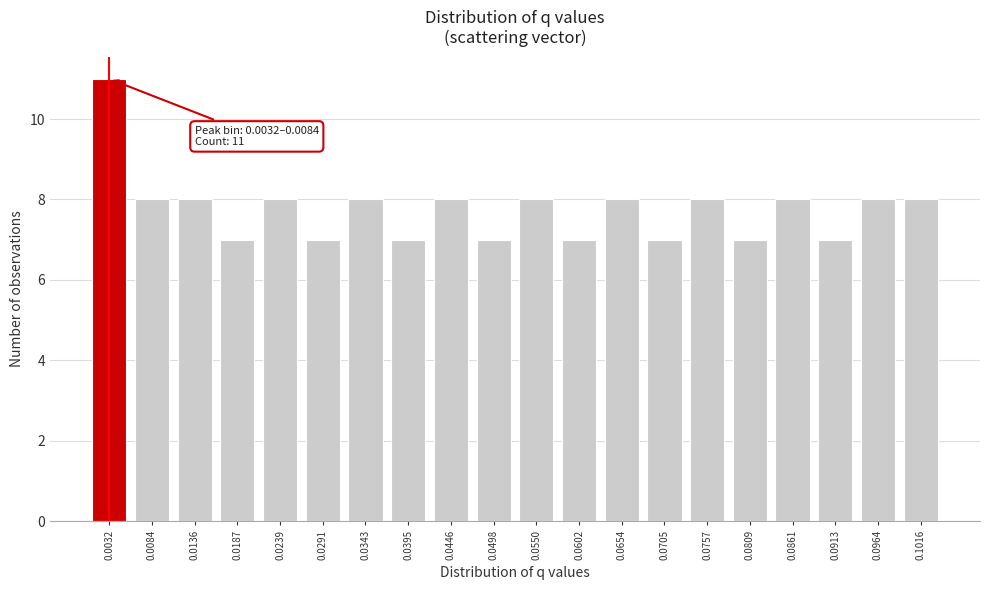

Reading left to right, what are all the values shown in this chart?

0.0032=11	0.0084=8	0.0136=8	0.0187=7	0.0239=8	0.0291=7	0.0343=8	0.0395=7	0.0446=8	0.0498=7	0.0550=8	0.0602=7	0.0654=8	0.0705=7	0.0757=8	0.0809=7	0.0861=8	0.0913=7	0.0964=8	0.1016=8